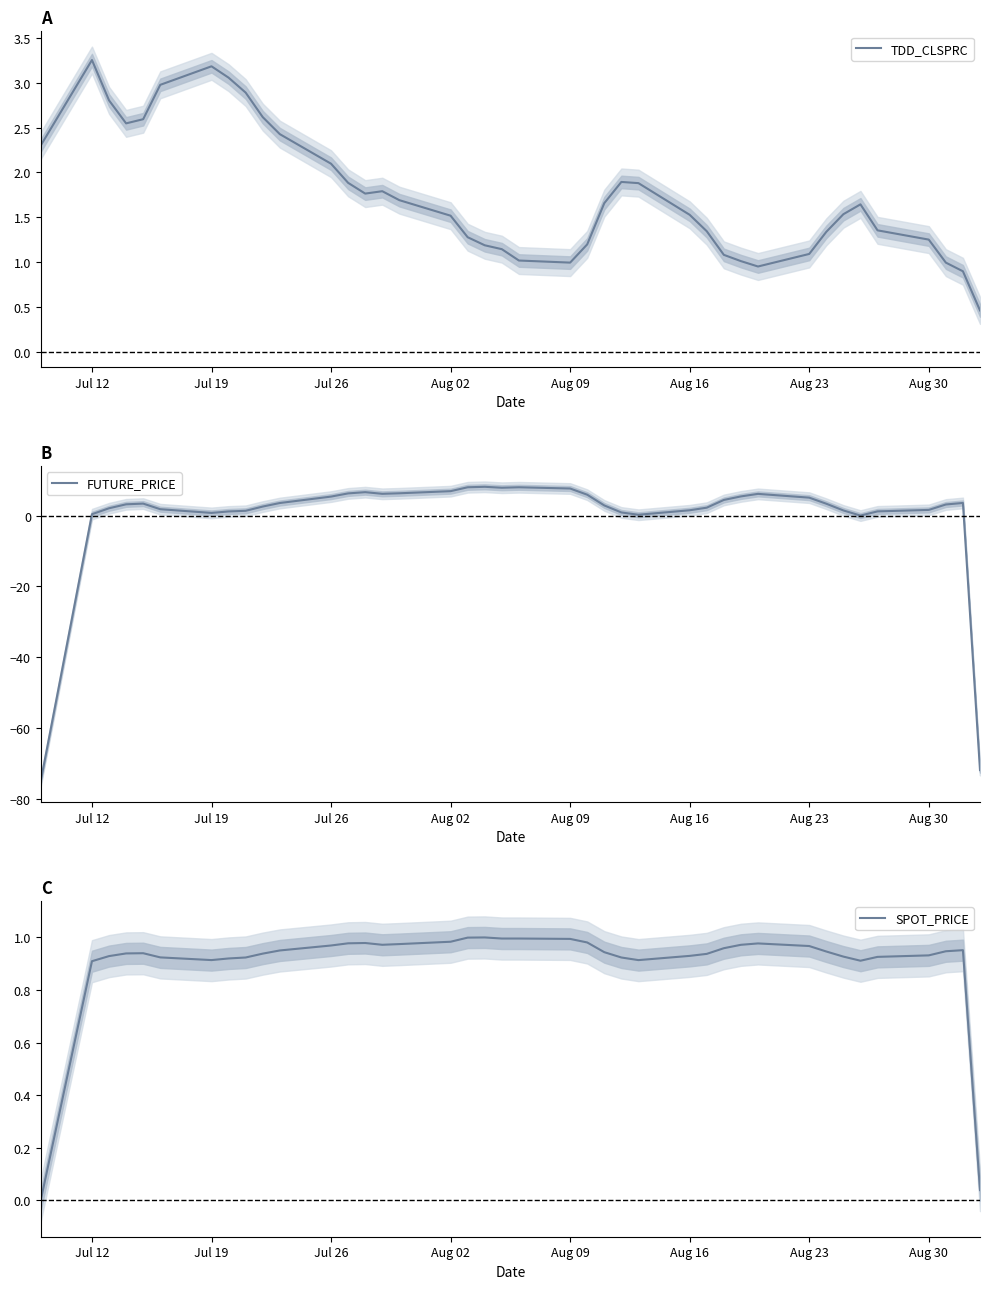

What is the highest value of the FUTURE_PRICE series?

8.2